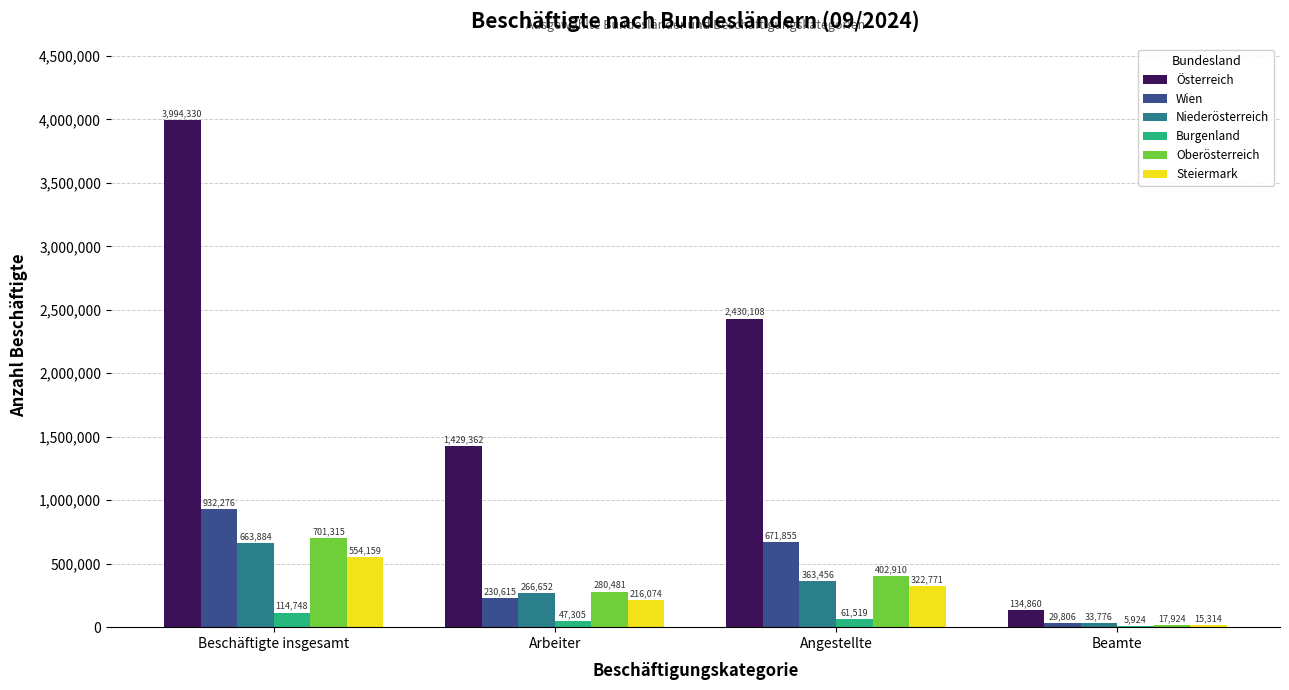

At which label does Österreich reach its peak?

Beschäftigte insgesamt